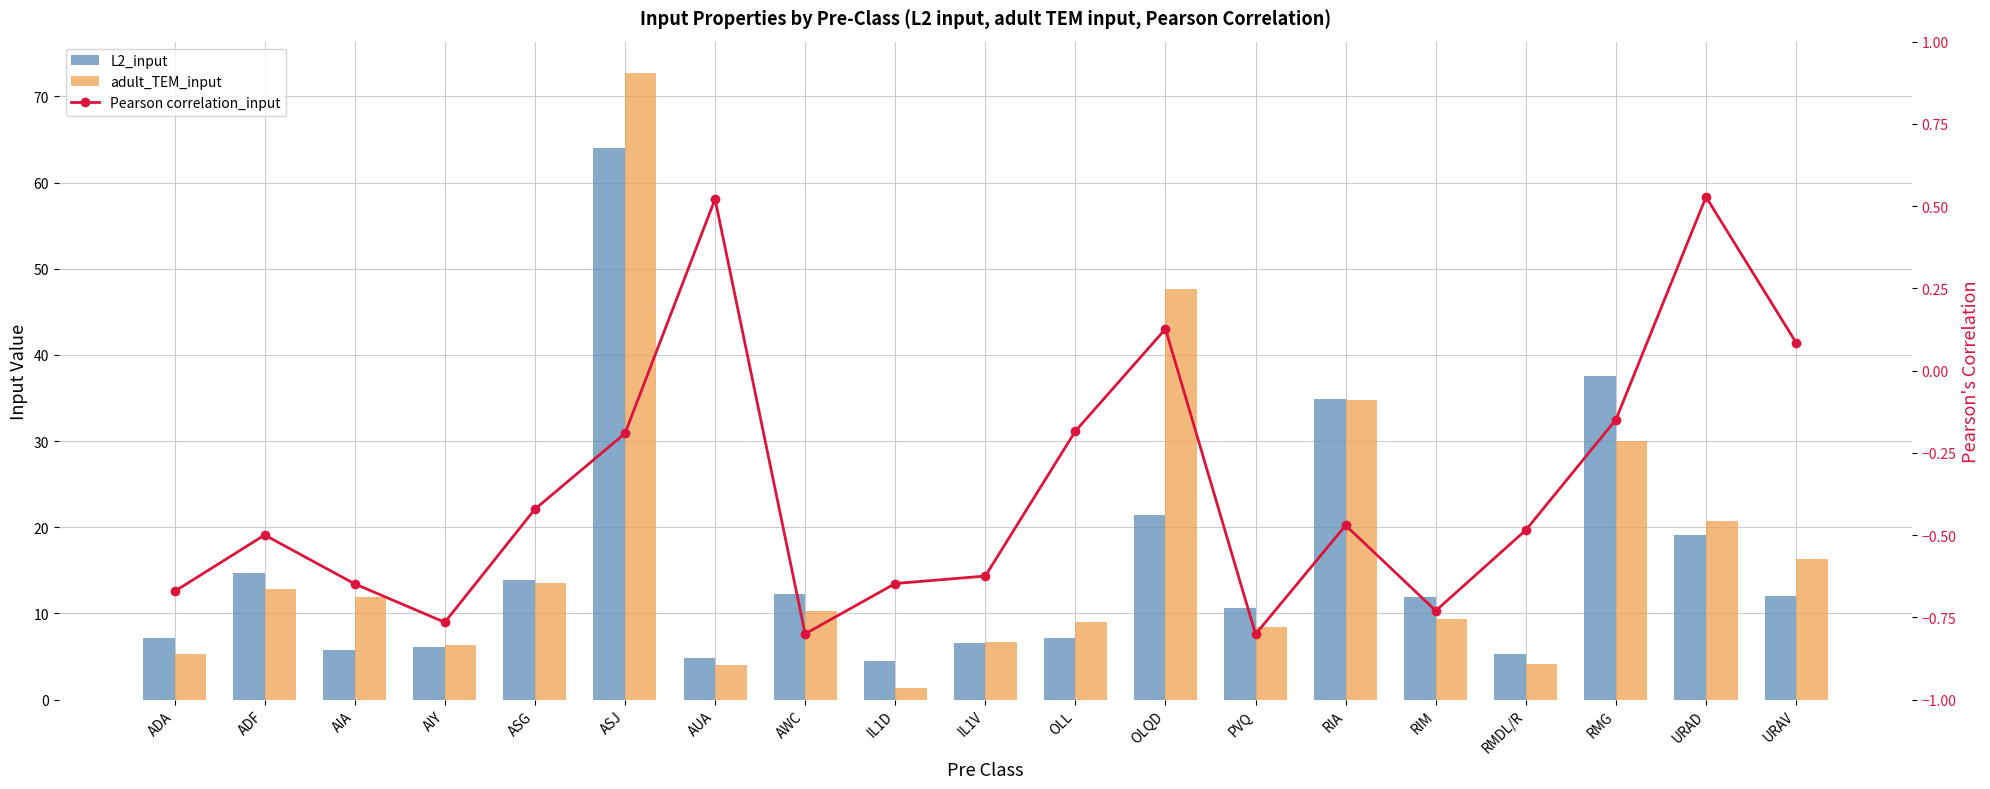

What position from the left is OLQD?

12